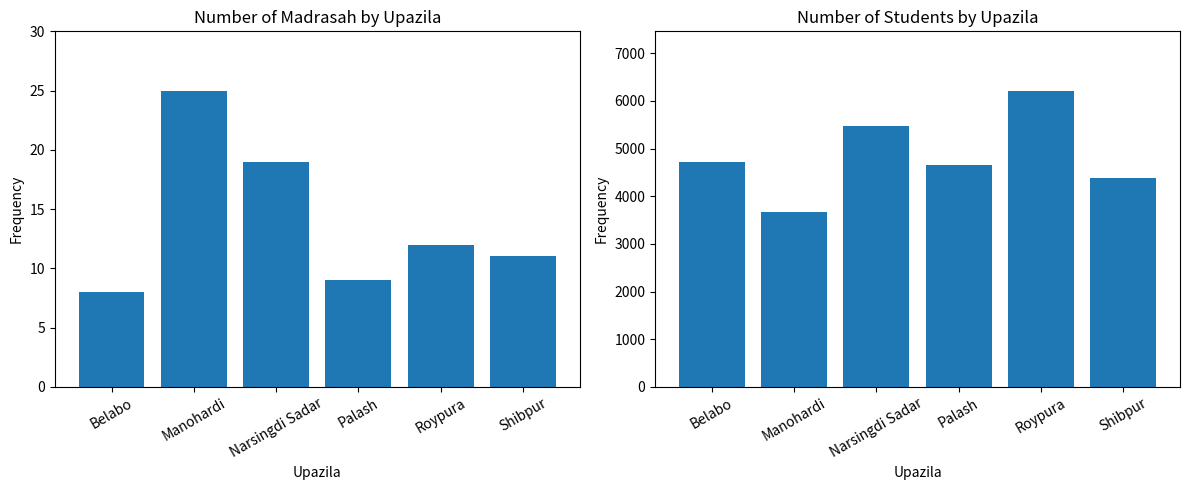

How many bars are there in total?

12